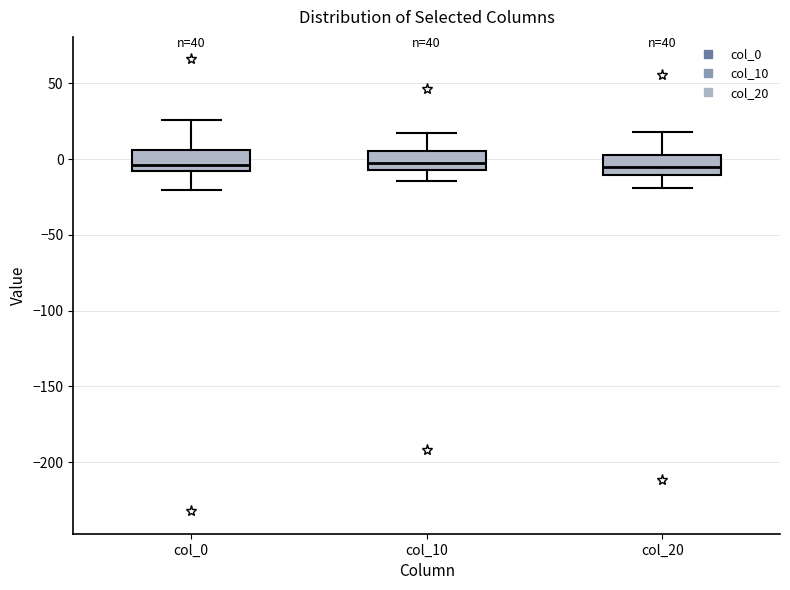

Where is the upper edge of the box for col_0 on the y-axis? The values are not printed on the chart, so give them approximately, as read against the axis.

5